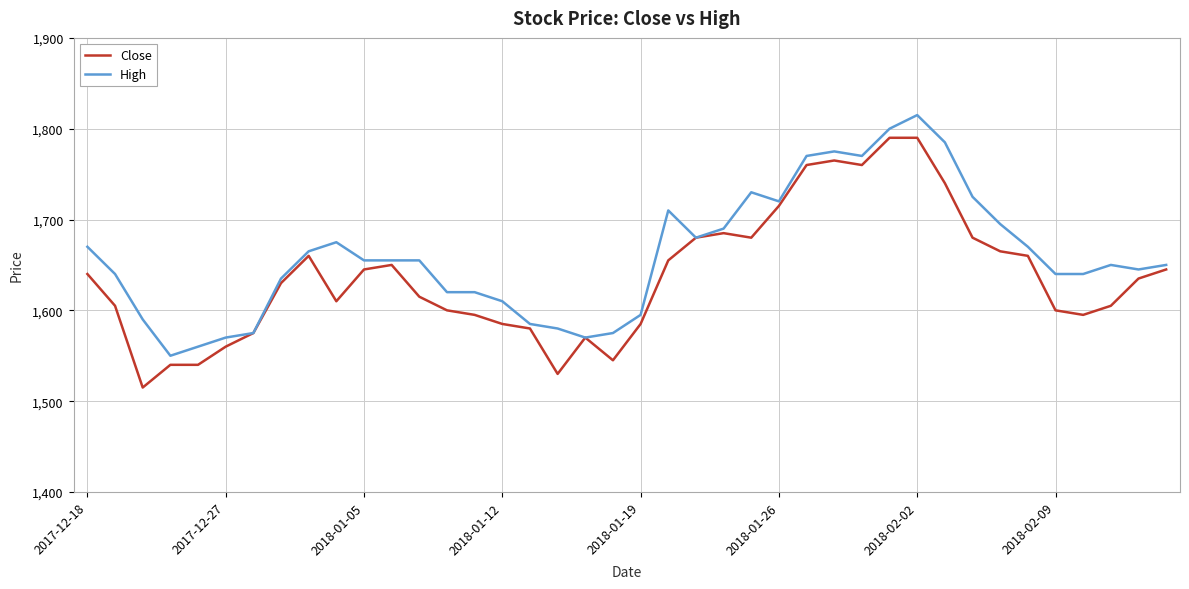

What is the minimum value for Close?

1515